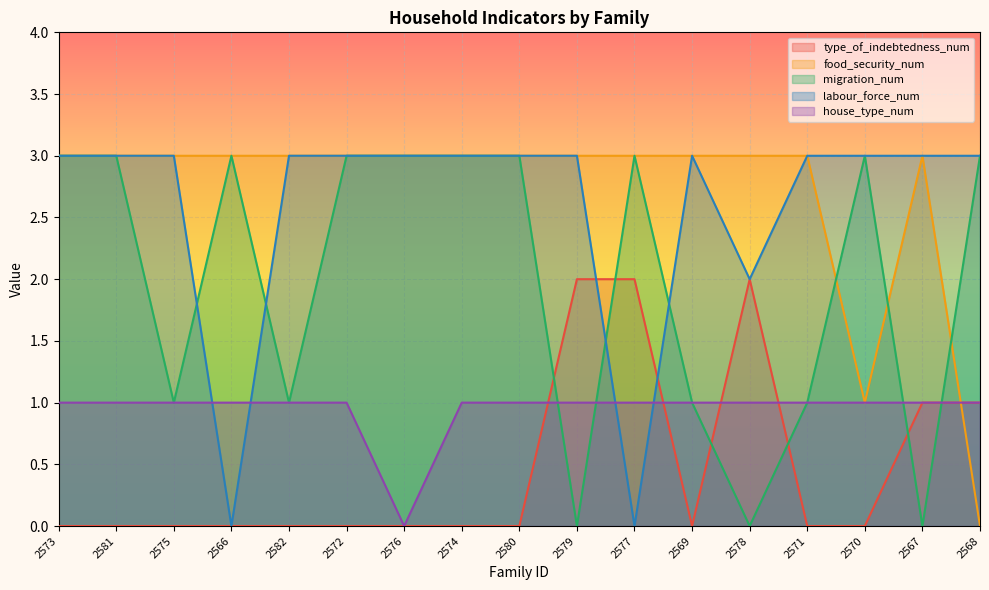

Count the number of categories in the chart.

17